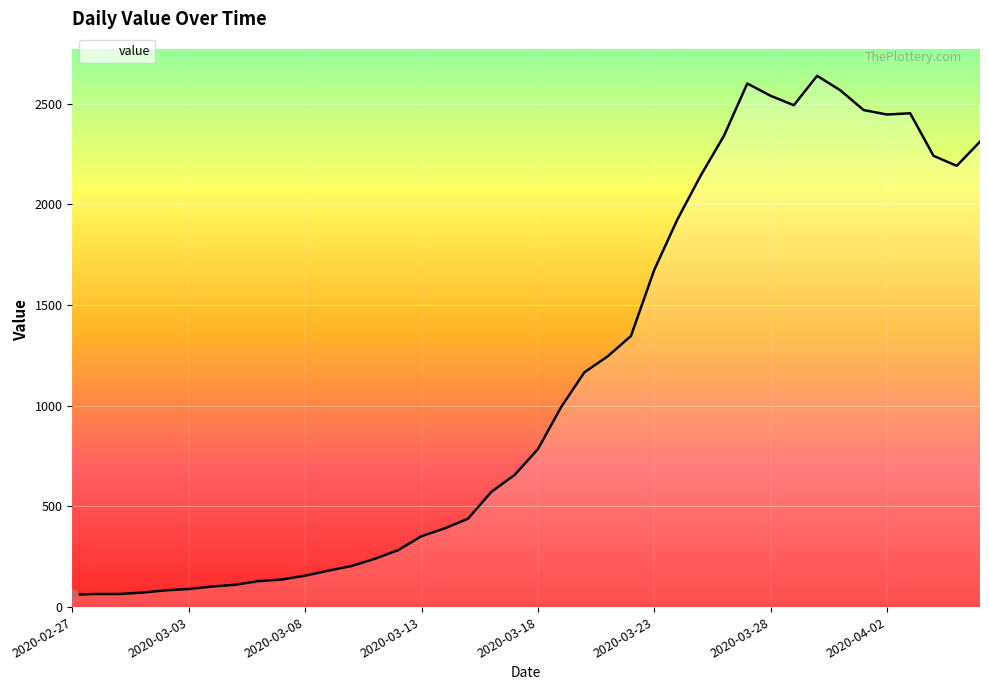

What is the greatest value displayed?

2638